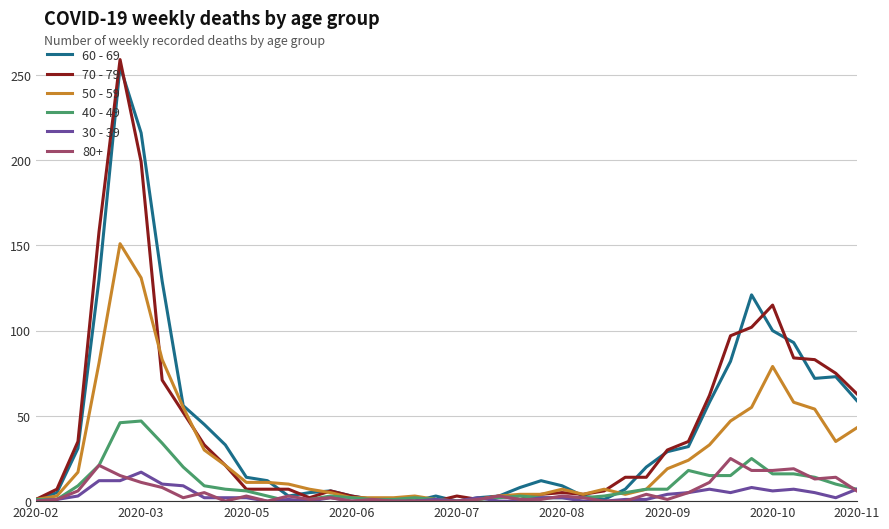

What is the sum of all 30 - 39 values?

138